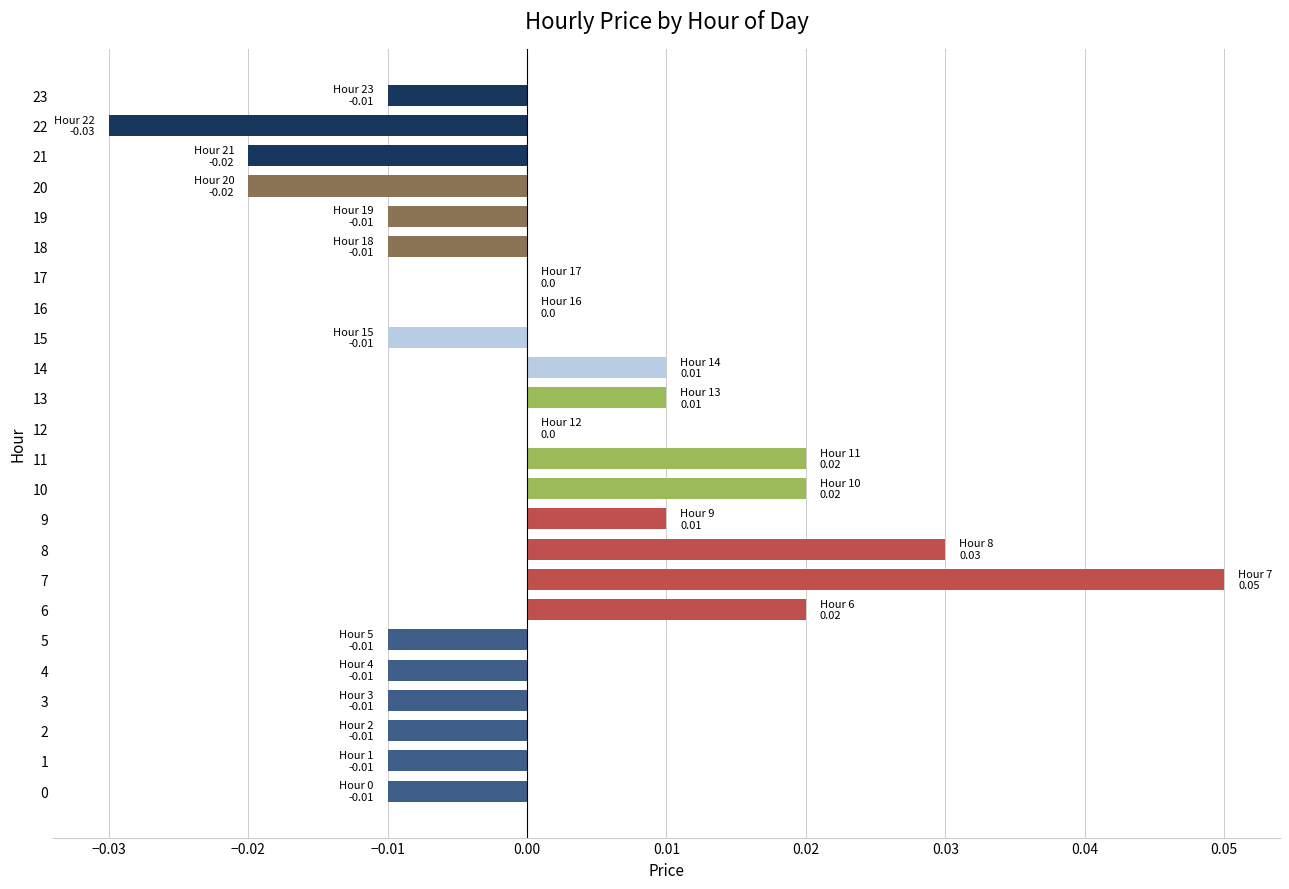

How many data points does each series have?

24